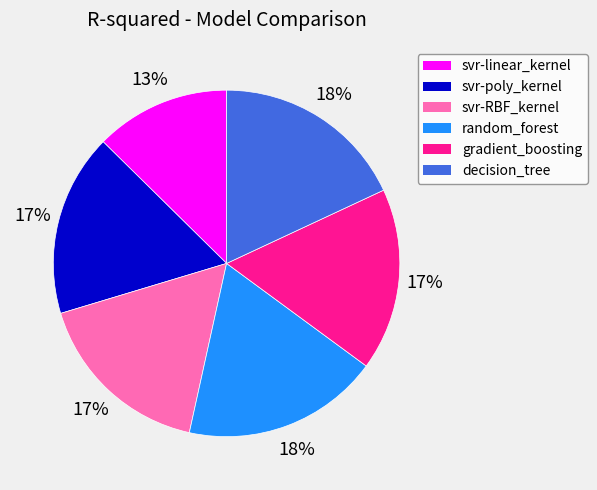

The svr-poly_kernel slice represents 17% of the pie. True or false?

True